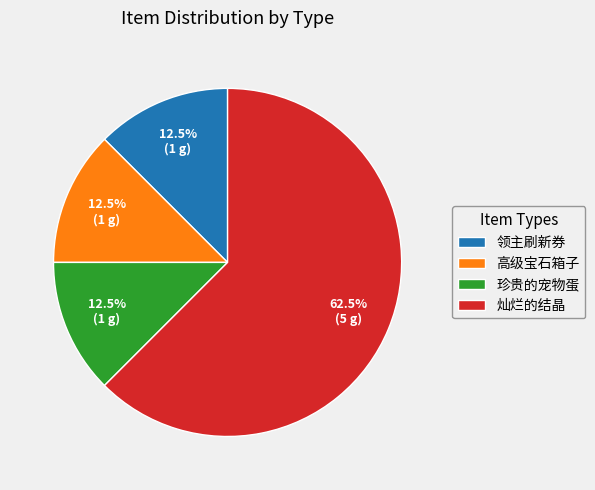

What is the ratio of the value at 灿烂的结晶 to the value at 珍贵的宠物蛋?

5.0